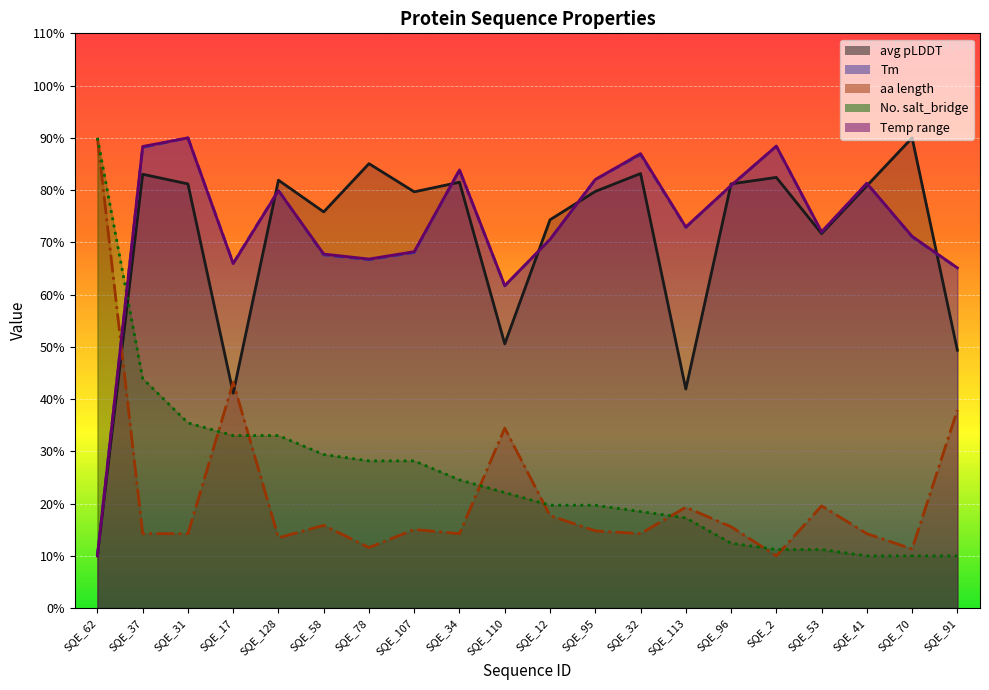

Which series changed the most between SQE_31 and SQE_17?

avg pLDDT